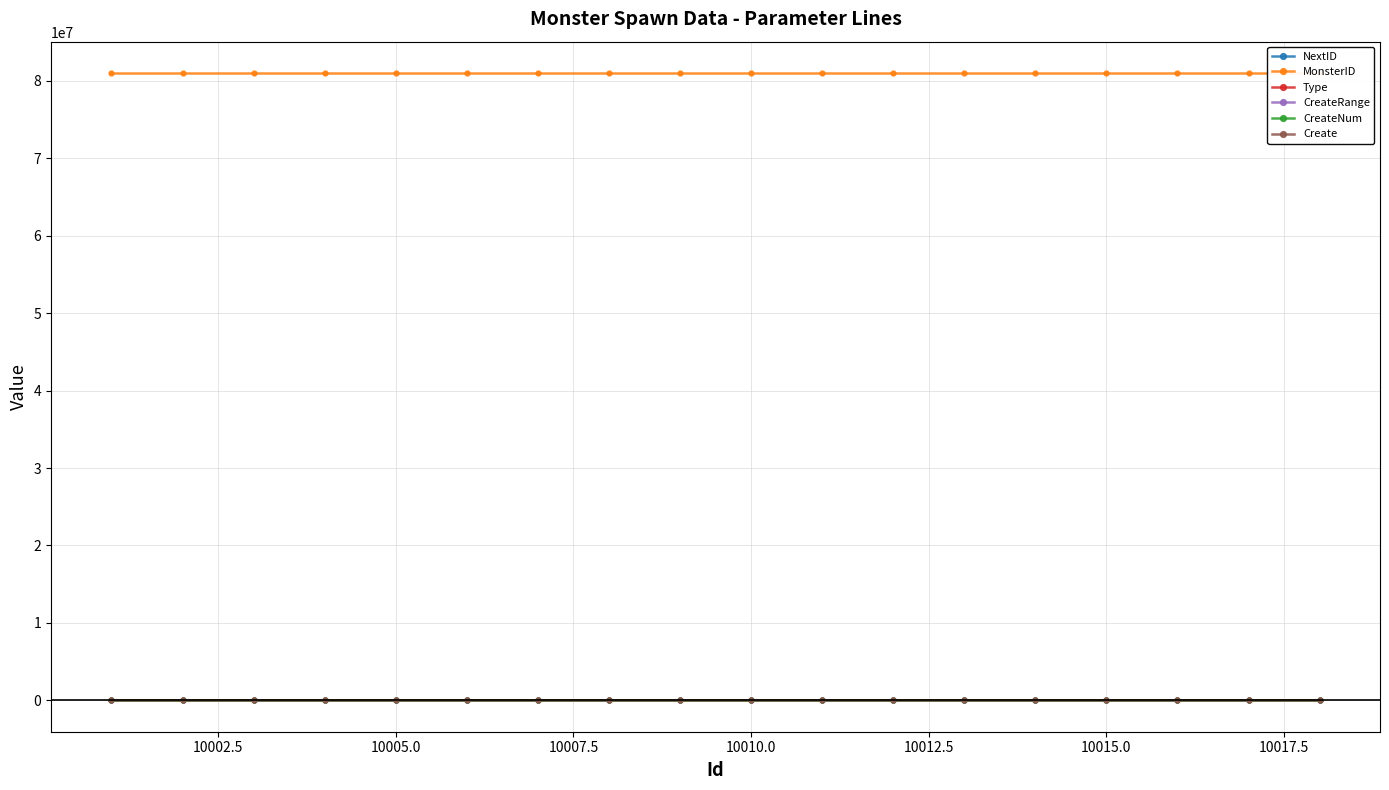

What is the sum of all Type values?

36